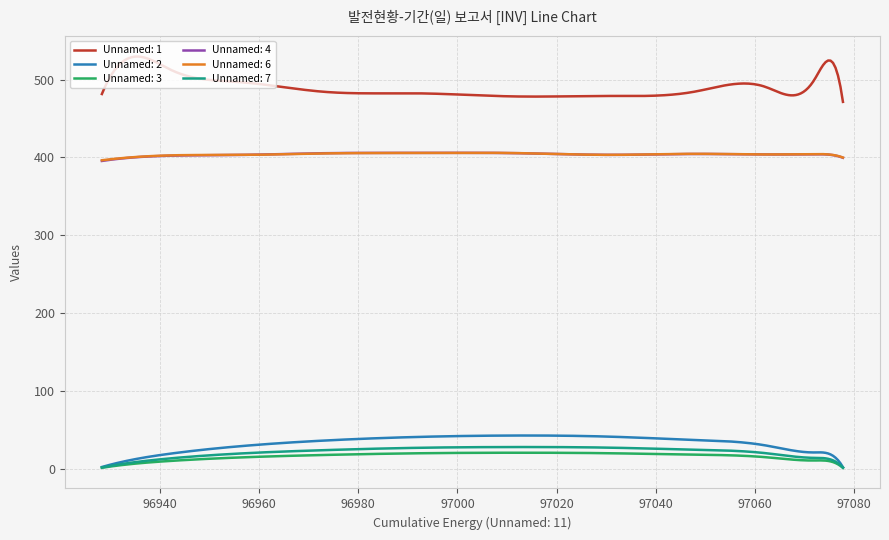

How many lines are shown in the chart?

6